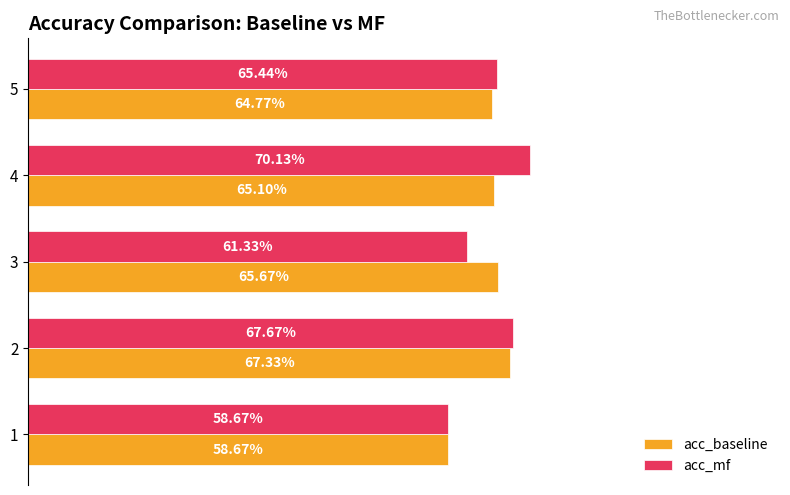

What is the difference between the maximum and minimum values in the acc_mf series?

0.1